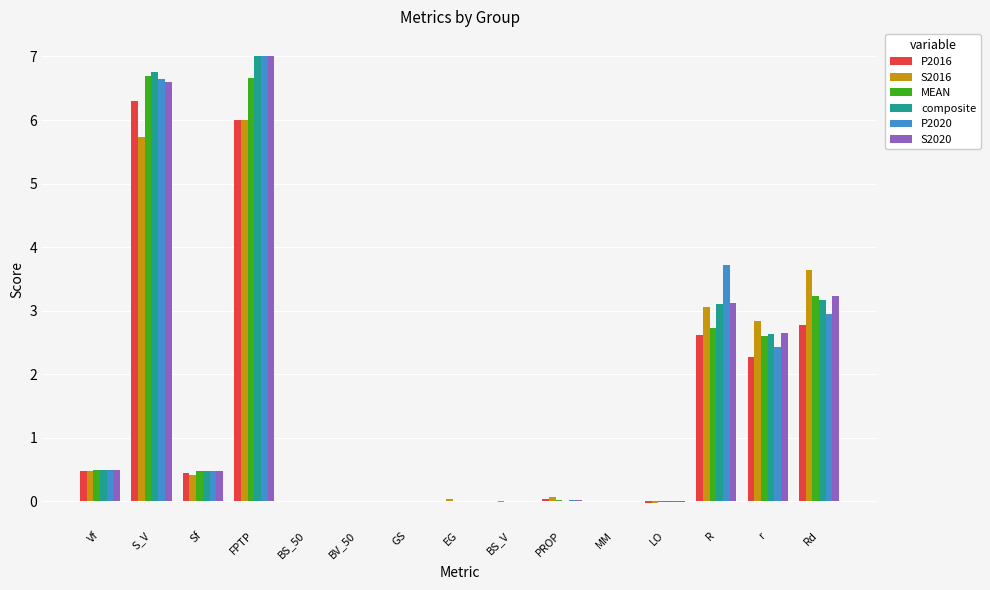

What is the highest value of the S2020 series?

7.0